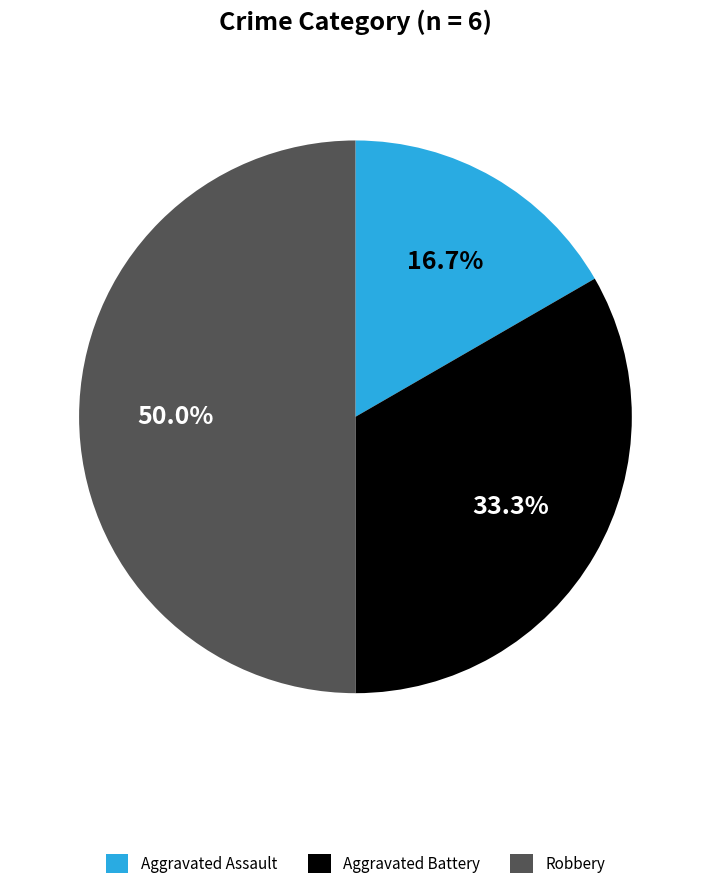

To the nearest percent, what portion does Aggravated Battery represent?

33%